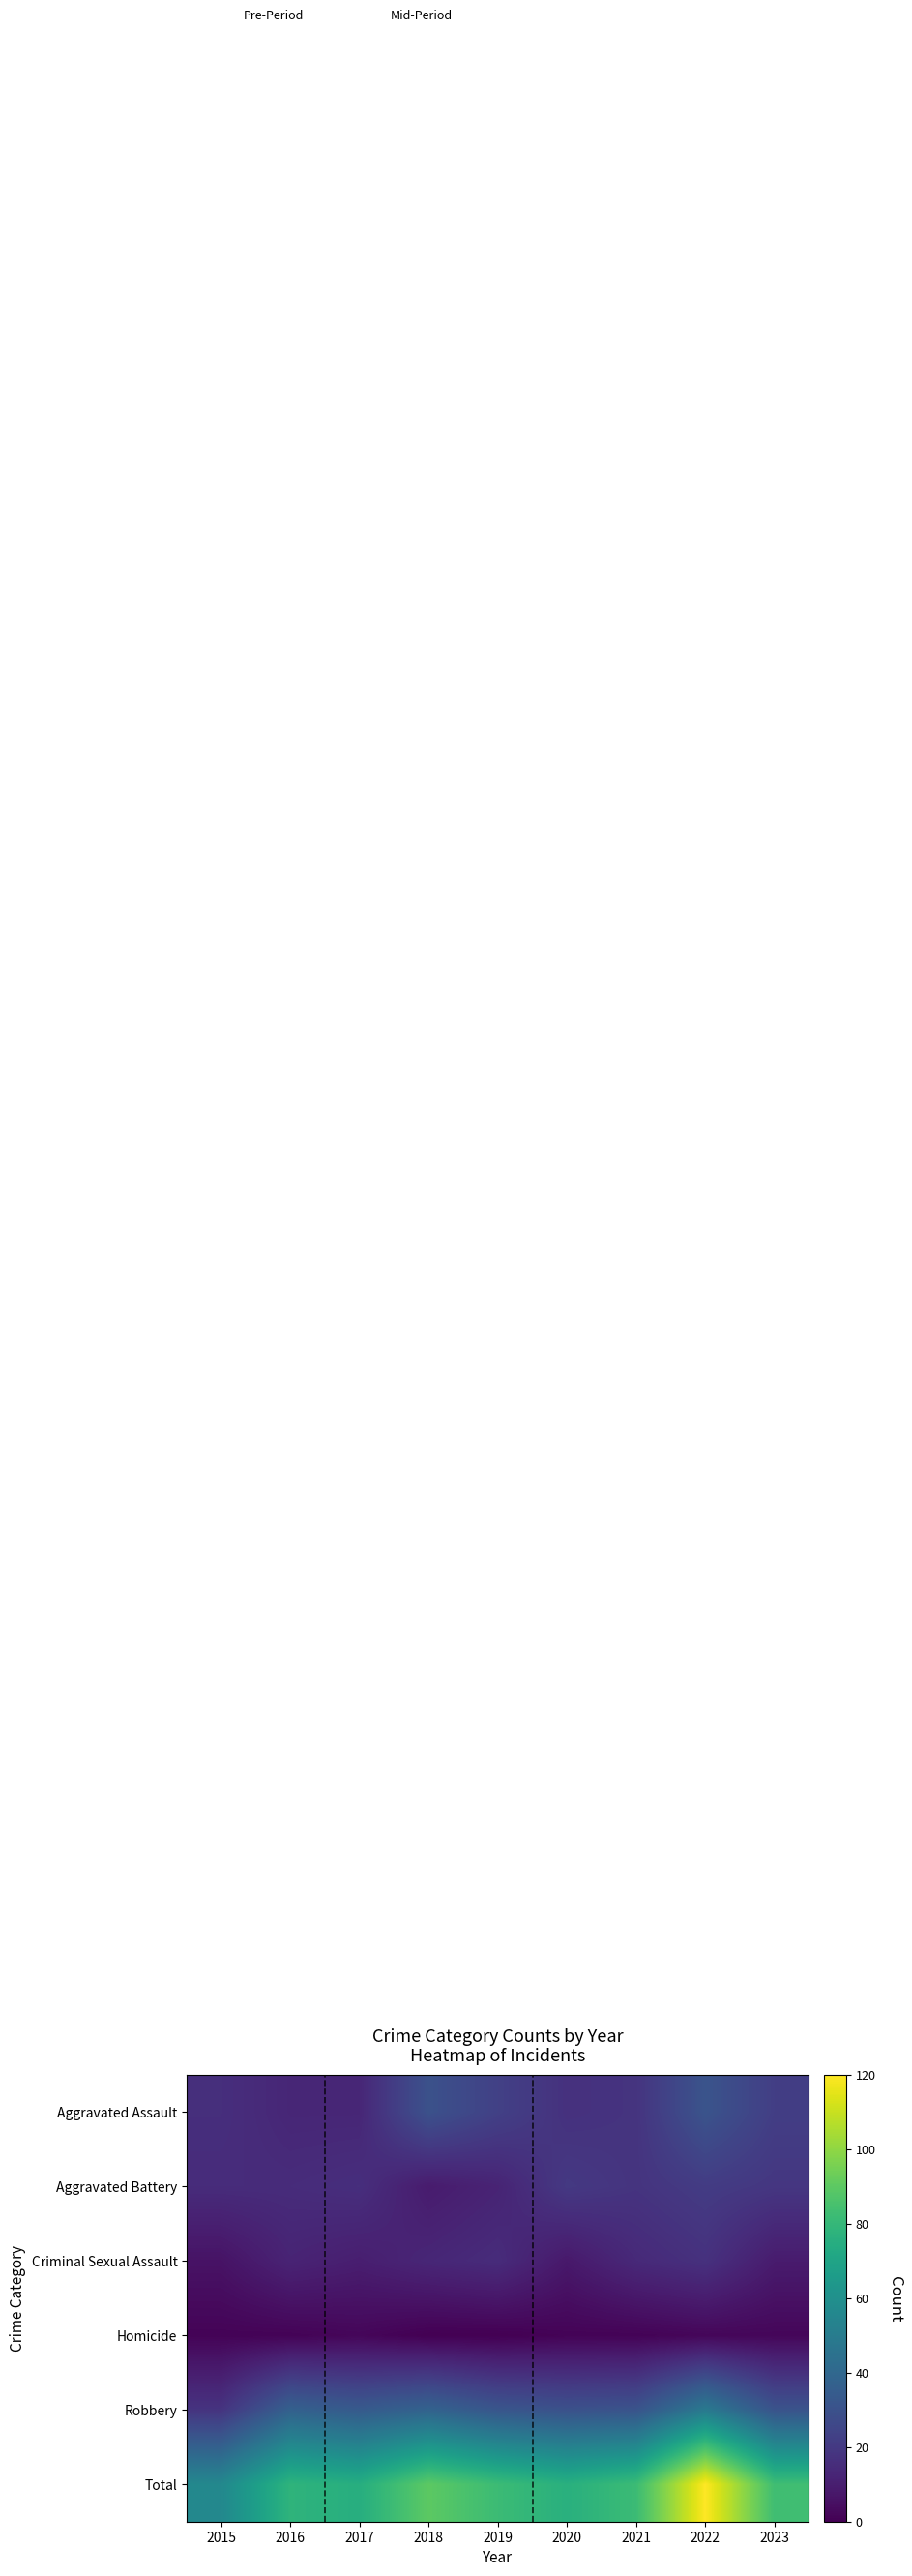

At 2015, list the series in order from largest to smallest.

Total, Robbery, Aggravated Assault, Aggravated Battery, Criminal Sexual Assault, Homicide